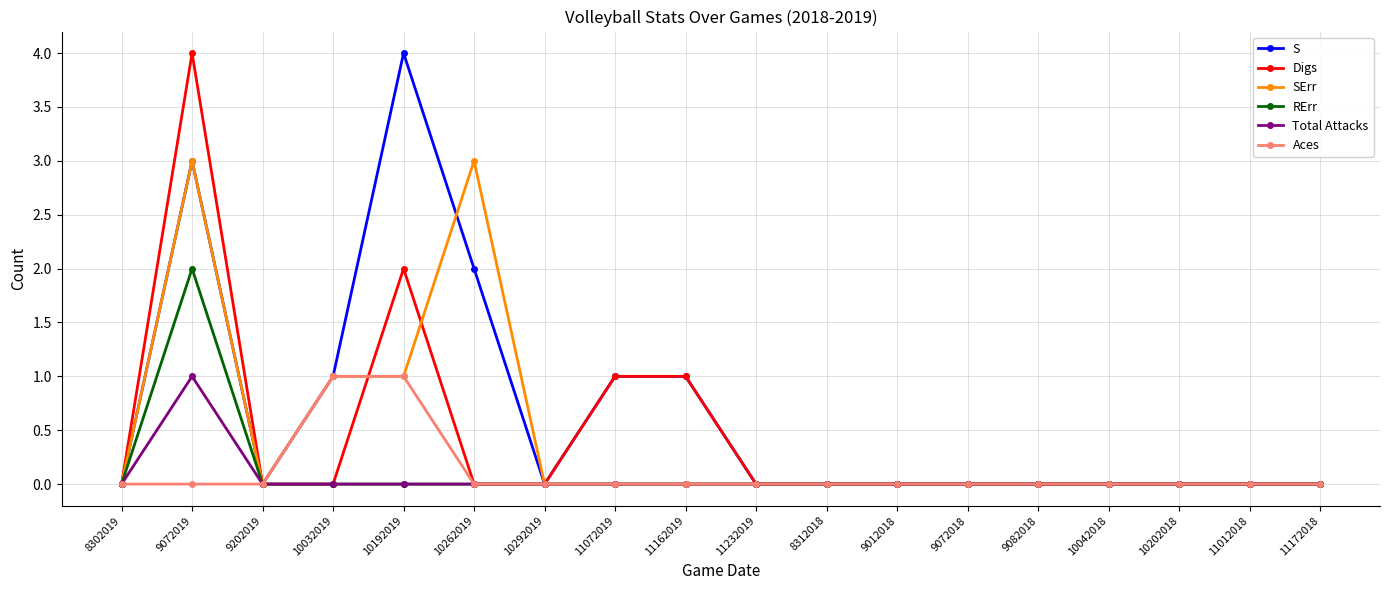

What is the difference between the second highest and second lowest values in the Digs series?

2